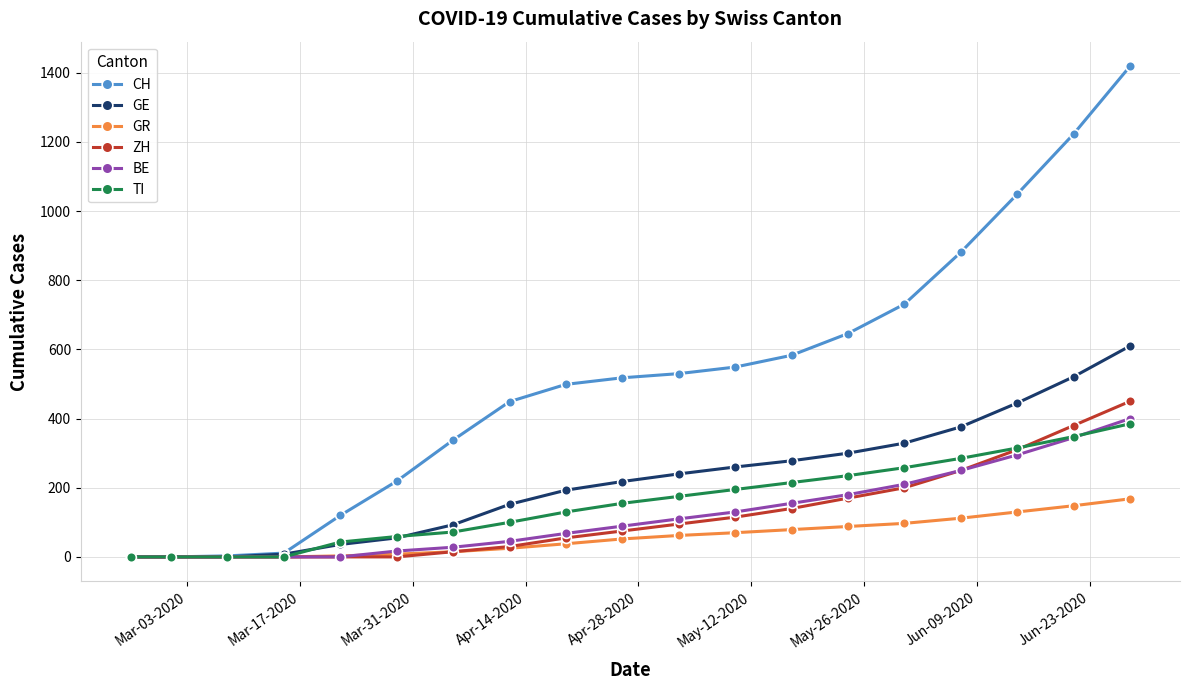

Which series has the largest total across all categories?

CH